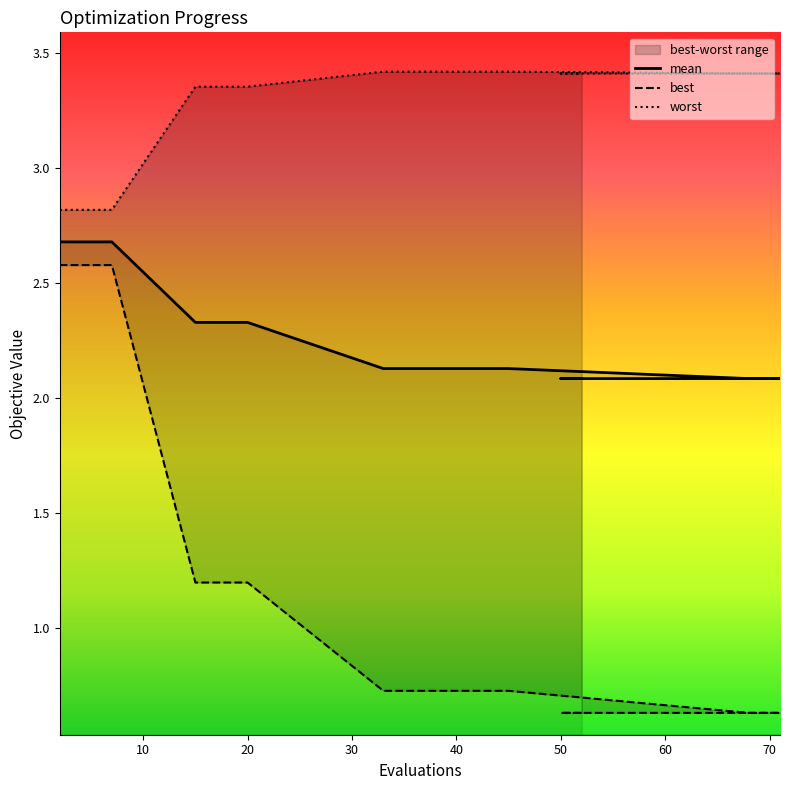

Which category has the highest value in the worst series?

33